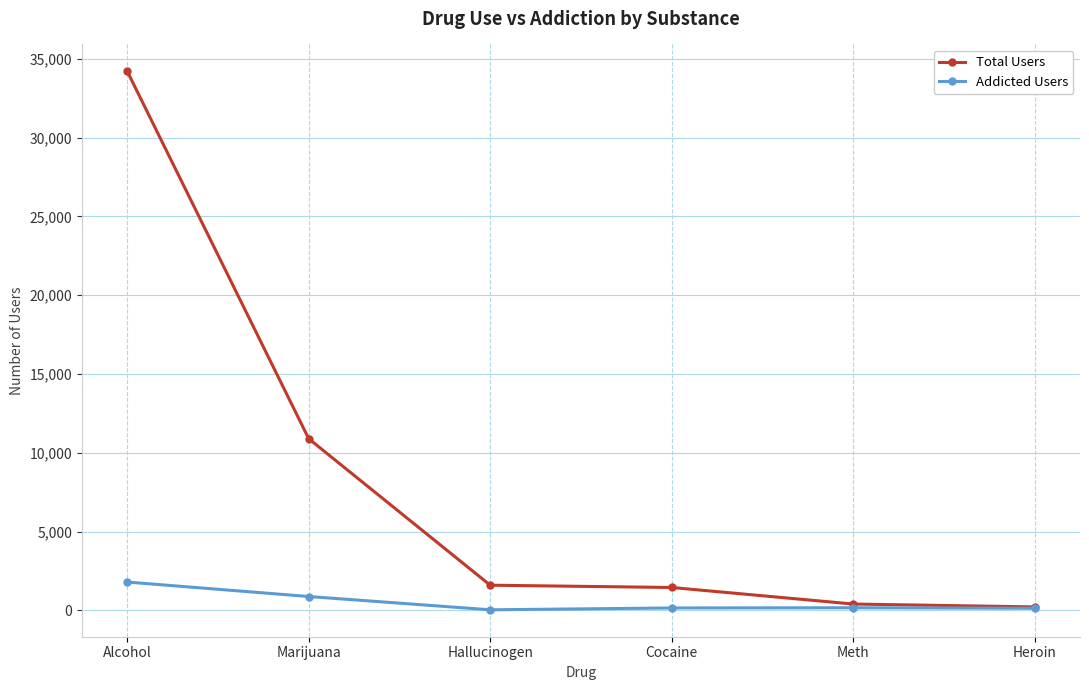

List the series in order of their overall mean, highest first.

Total Users, Addicted Users